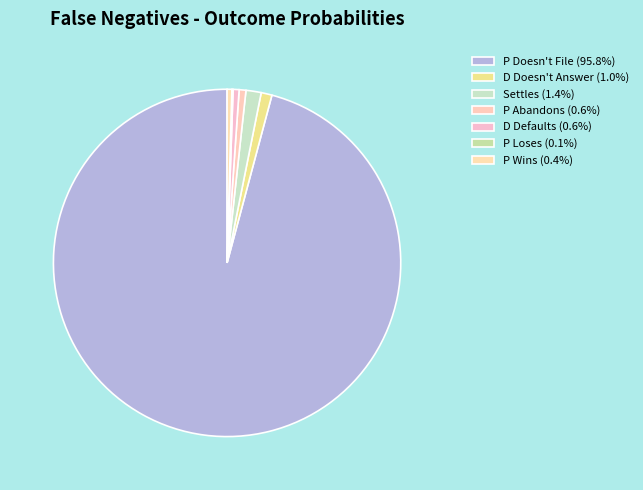

Which slice is the smallest?

P Loses